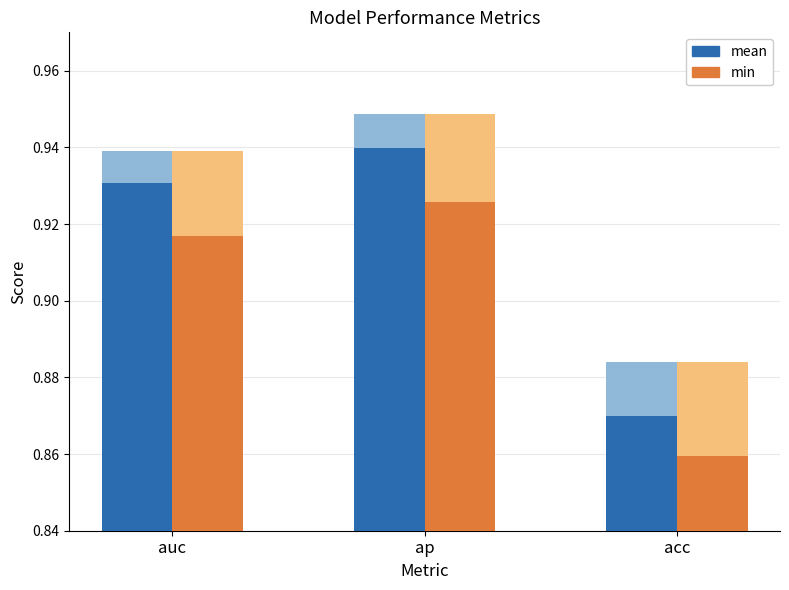

At how many categories does at least one series exceed 0?

3